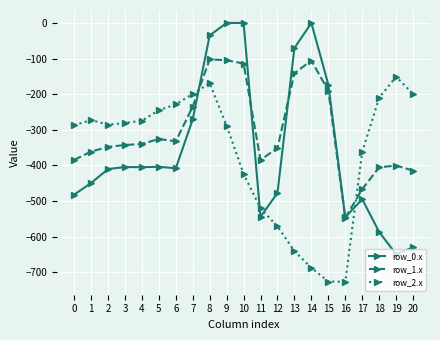

Does the chart have visible grid lines?

Yes